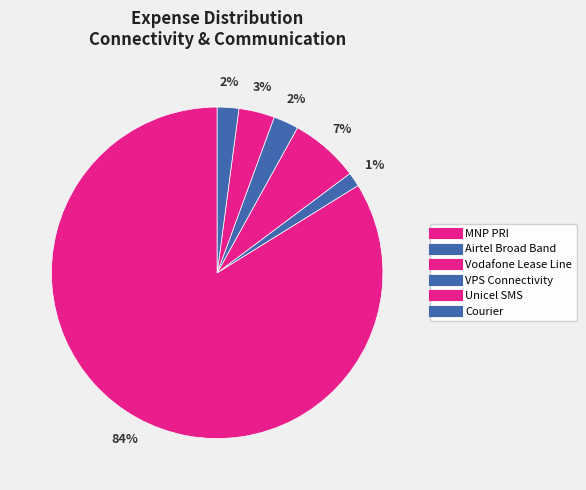

Count the number of slices in the pie.

6